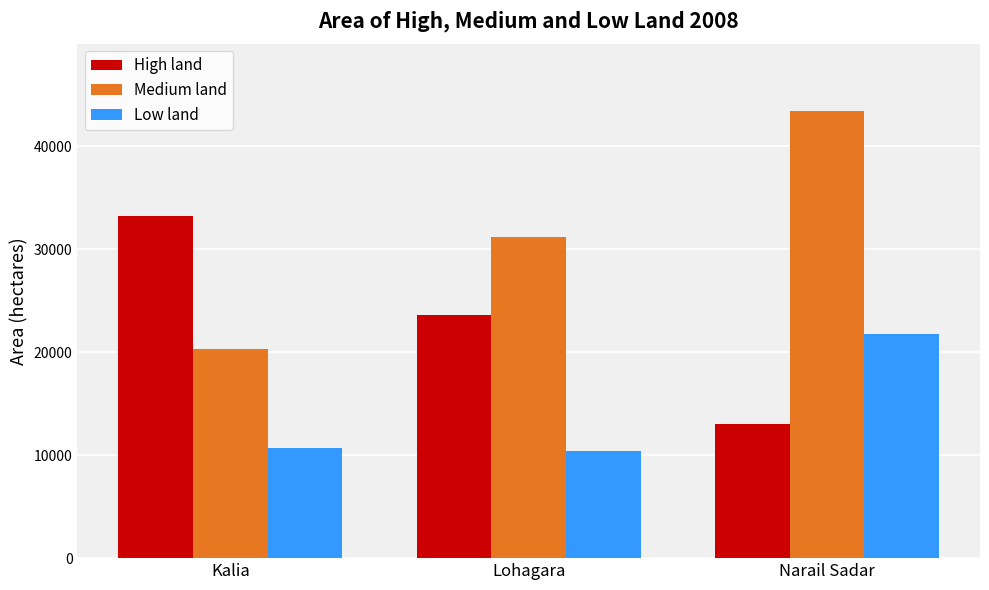

Rank the series by their maximum value, from highest to lowest.

Medium land, High land, Low land